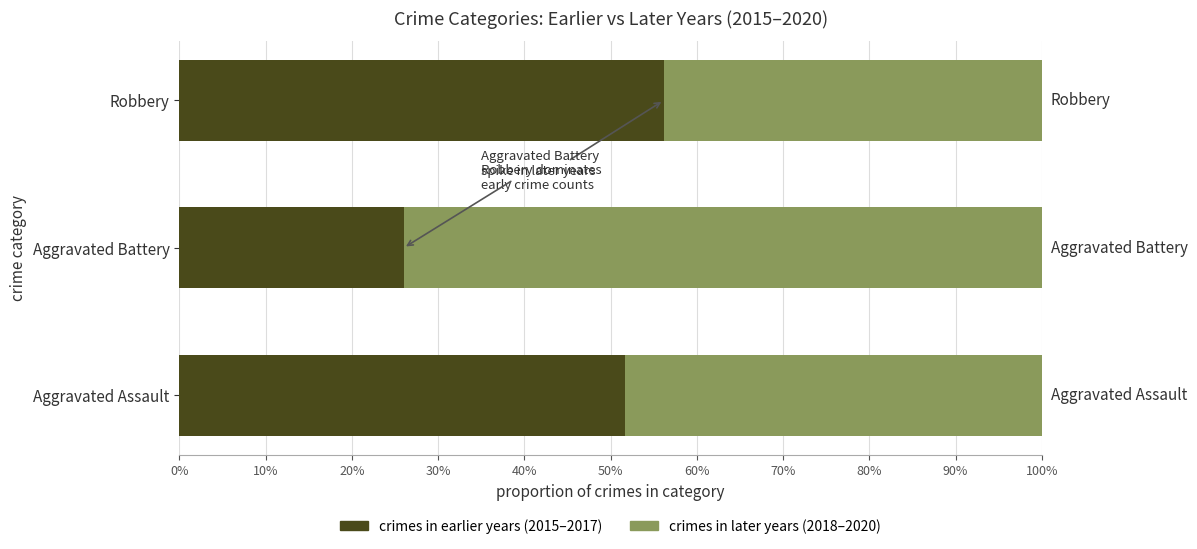

What are all the series names shown in the legend?

crimes in earlier years (2015–2017), crimes in later years (2018–2020)